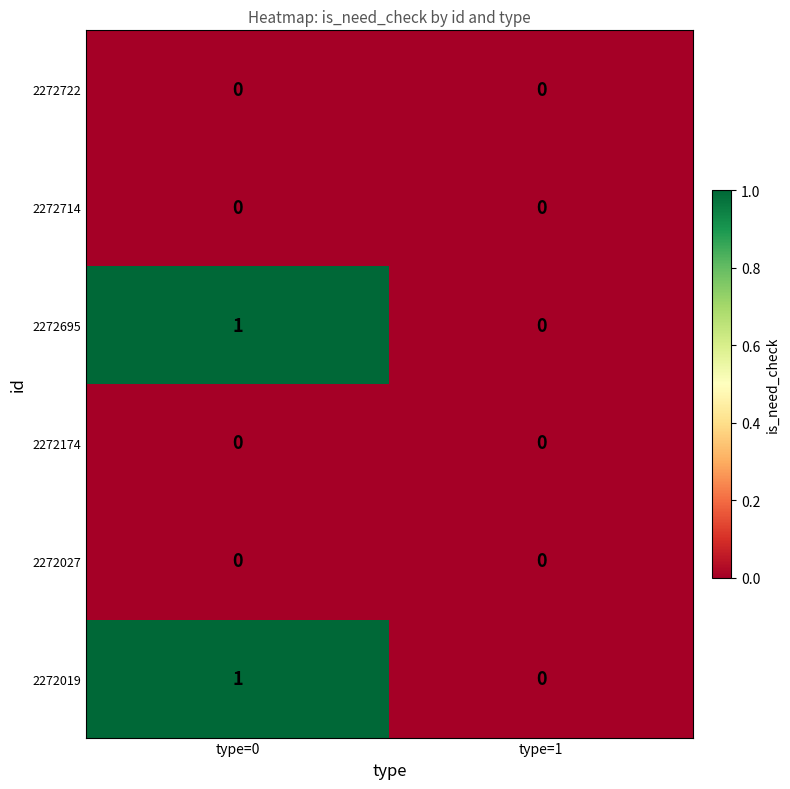

At which category is the sum across all series the highest?

type=0